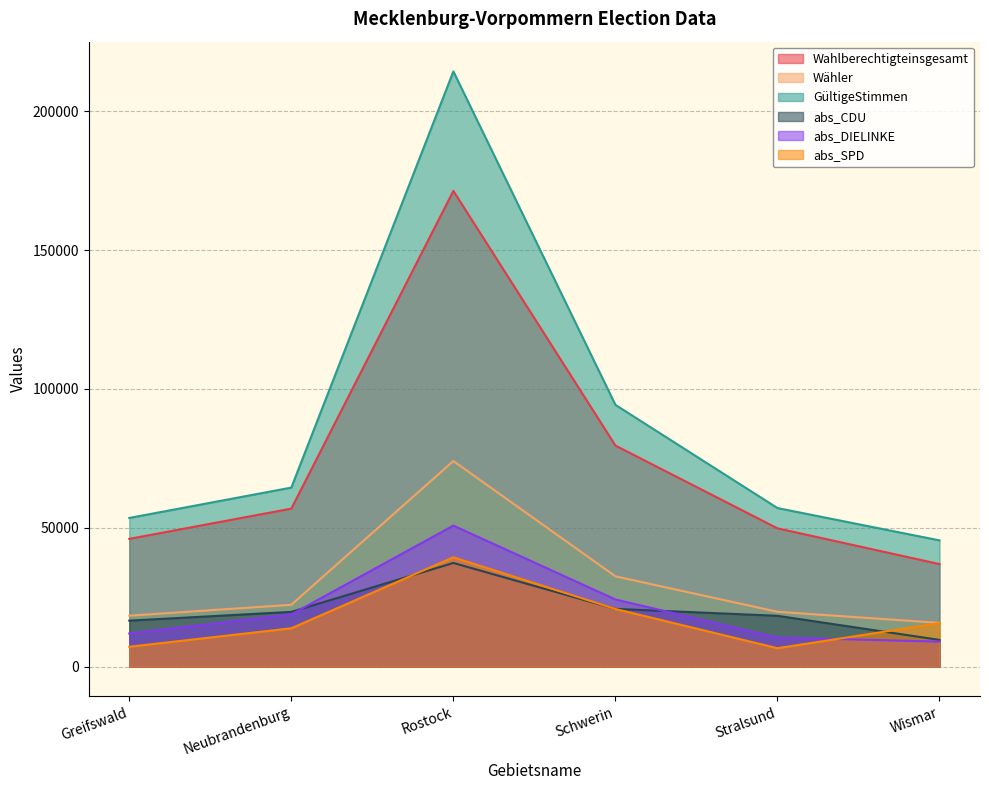

How many distinct data groups are displayed?

6